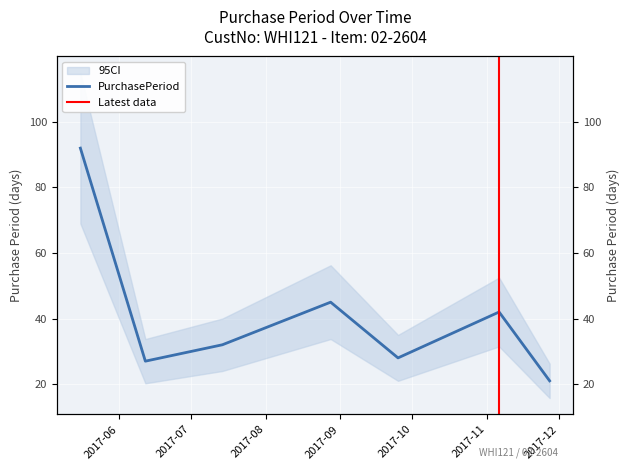

What is the sum of the values at 2017-09-25 and 2017-05-16?

120